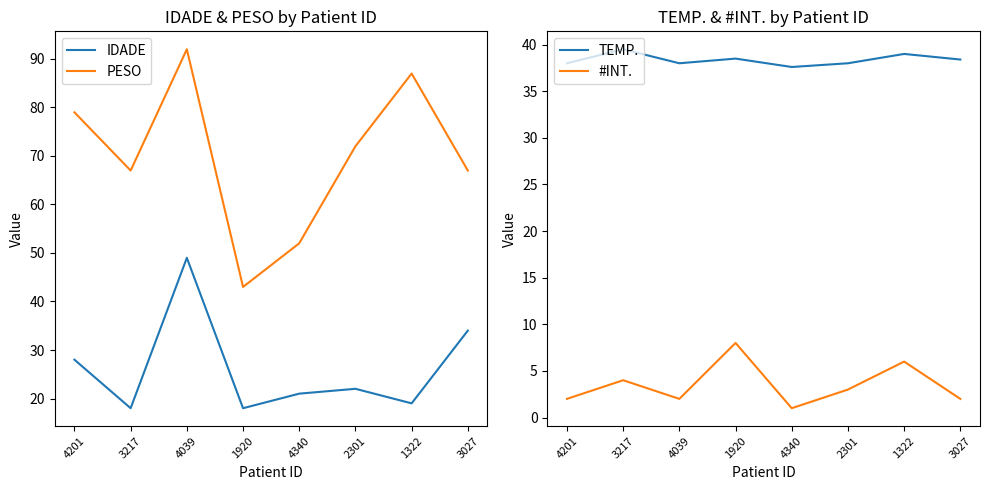

The PESO series shows 92.0 at 4039. True or false?

True